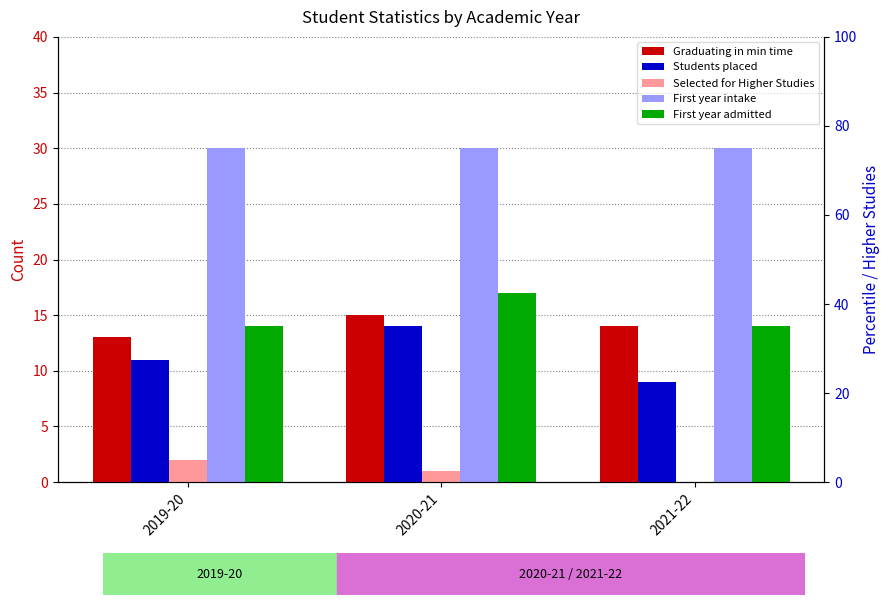

What is the label of the 2nd bar from the right?

2020-21